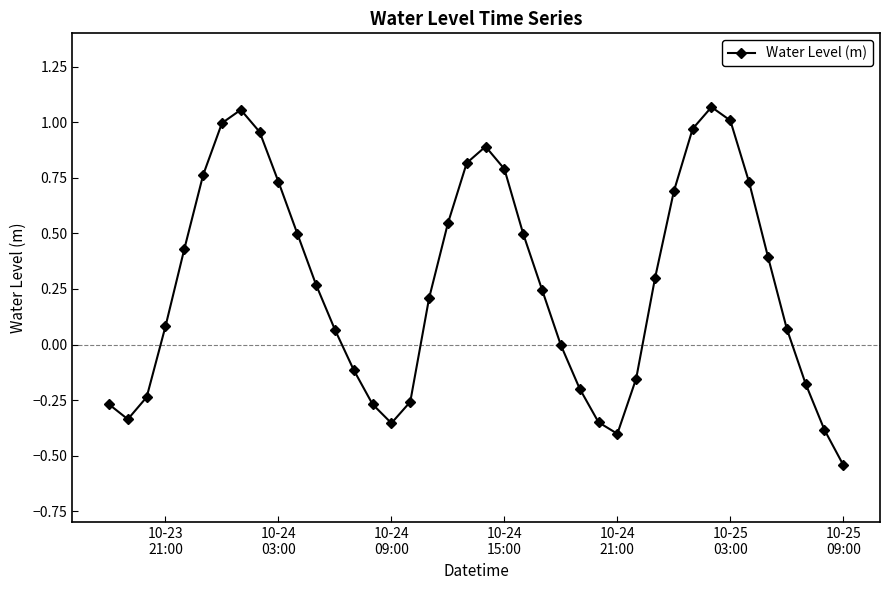

How many points are lower than both their immediate neighbors (excluding endpoints)?

3